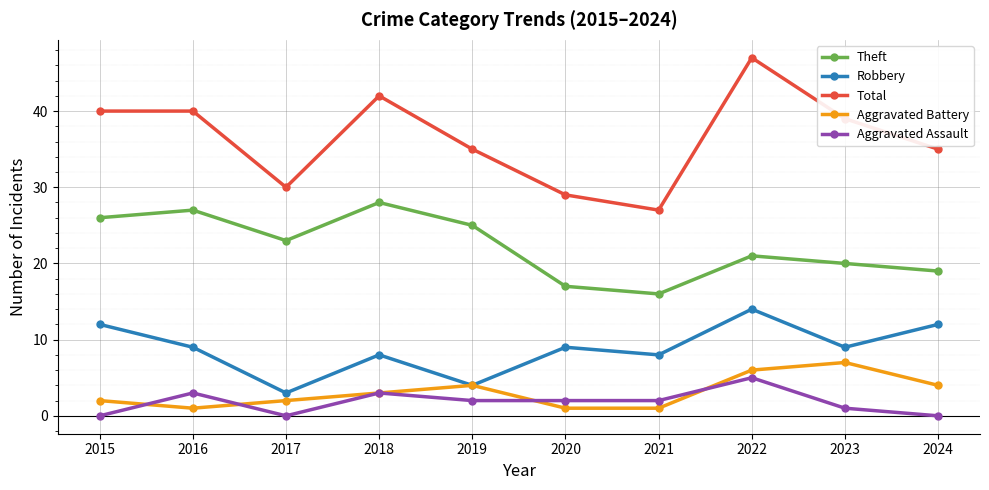

What is the greatest value displayed?

47